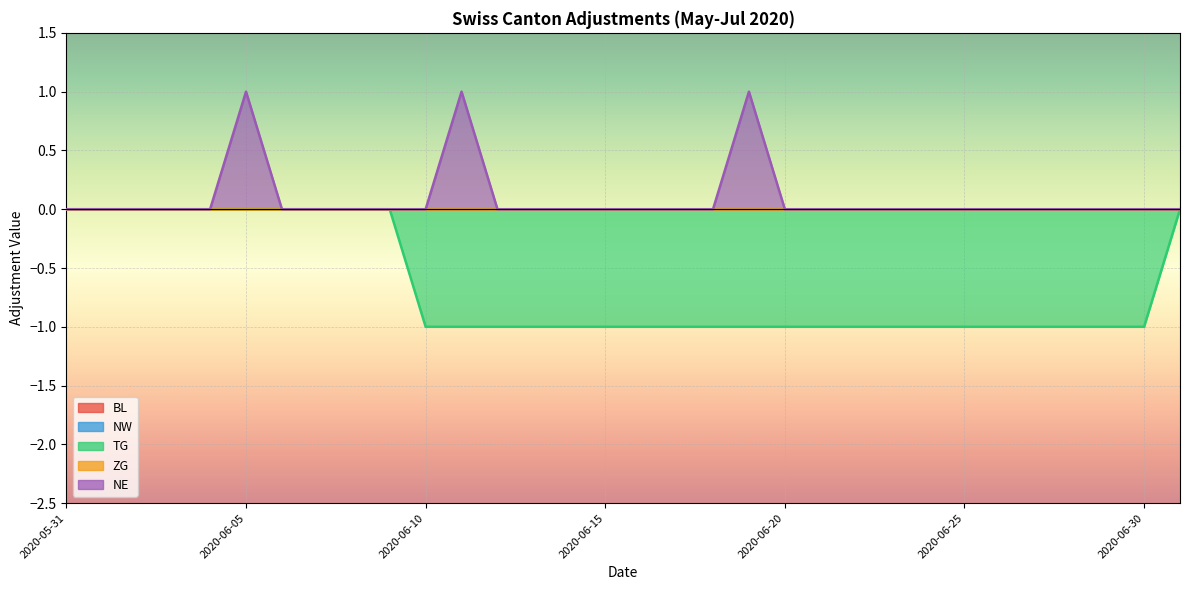

Count the TG values in the range -1 to 0.

32